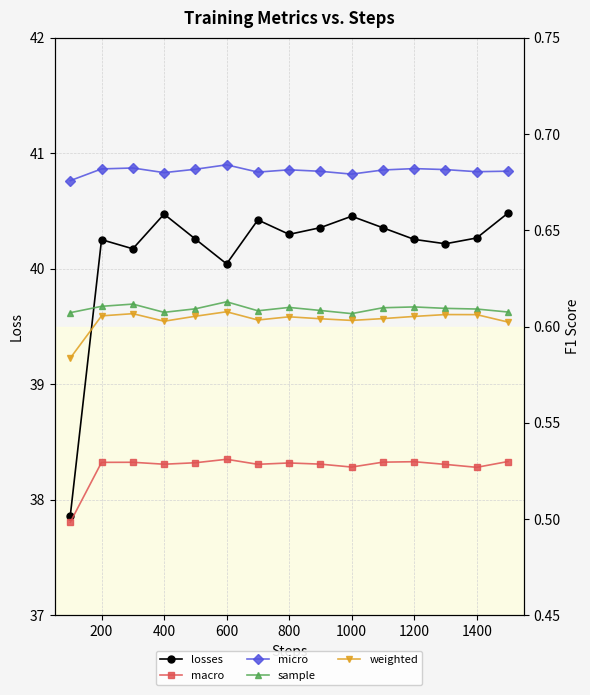

True or false: losses has a value of 62.2 at 1000.

False